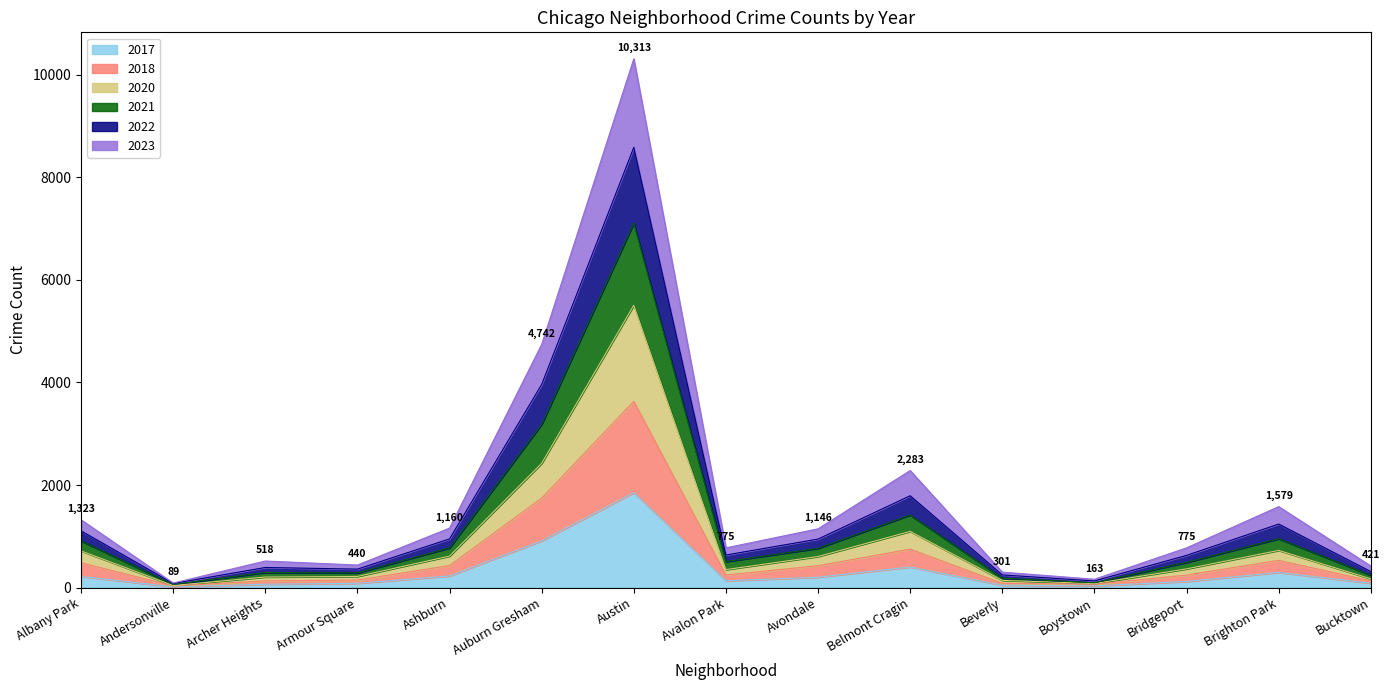

Is it true that 2017 equals 227 at Ashburn?

True